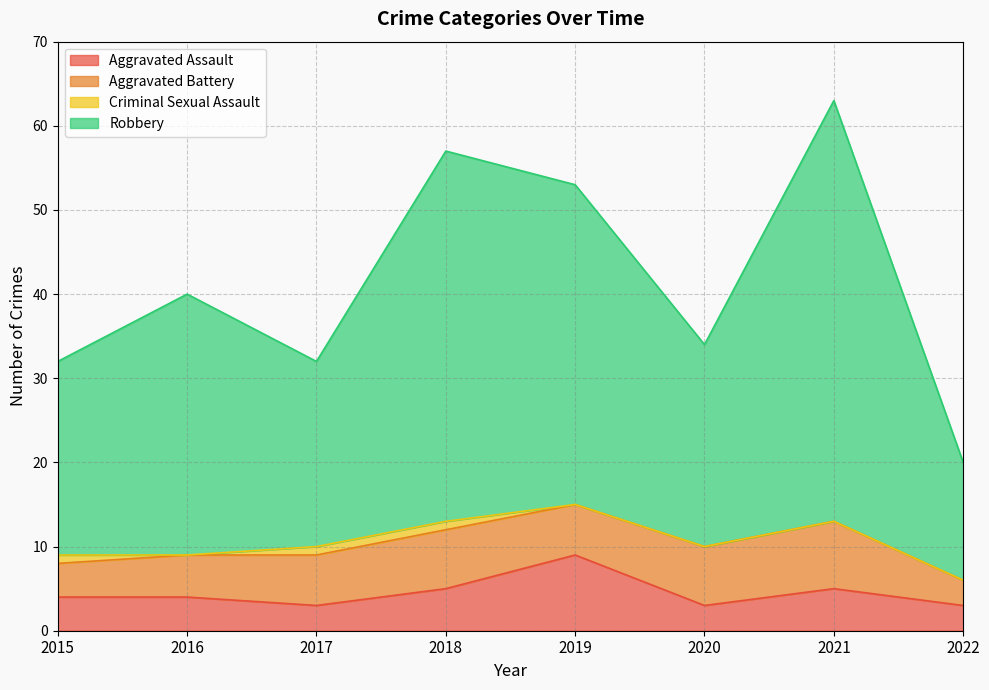

Which category has the highest value in the Aggravated Assault series?

2019